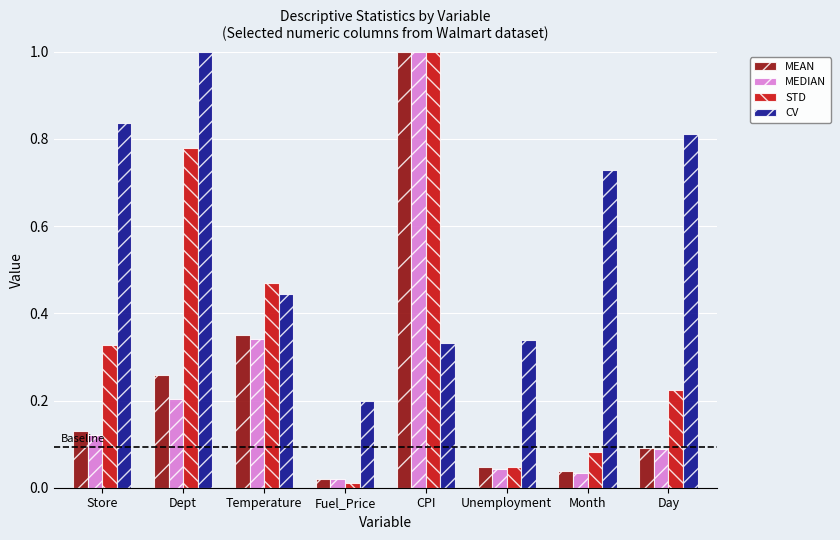

Rank the categories by STD value from lowest to highest.

Fuel_Price, Unemployment, Month, Day, Store, Temperature, Dept, CPI